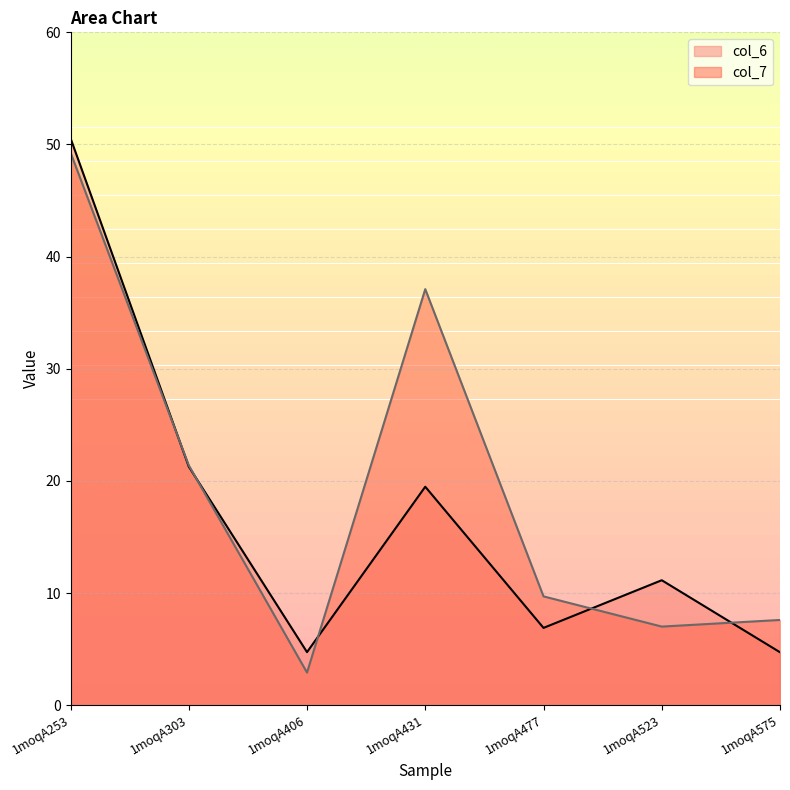

The col_6 series shows 2.6 at 1moqA575. True or false?

False